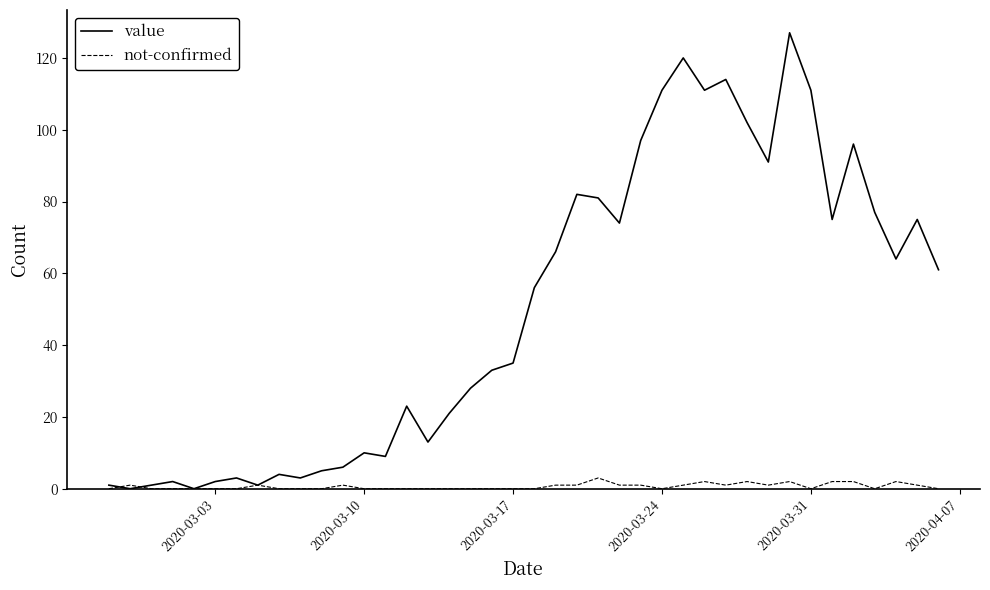

Which series has the largest total across all categories?

value